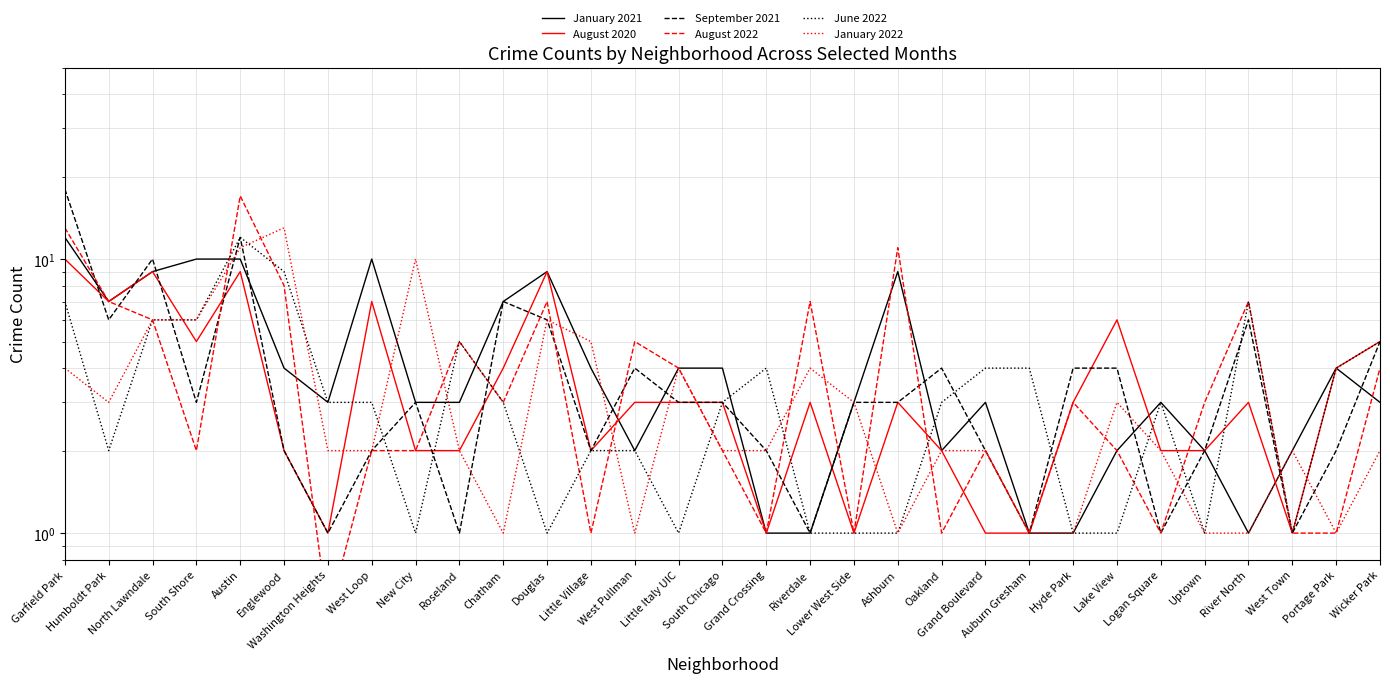

Reading left to right, what are all the values shown in this chart?

January 2021: 12.0	7.0	9.0	10.0	10.0	4.0	3.0	10.0	3.0	3.0	7.0	9.0	4.0	2.0	4.0	4.0	1.0	1.0	3.0	9.0	2.0	3.0	1.0	1.0	2.0	3.0	2.0	1.0	2.0	4.0	3.0
August 2020: 10.0	7.0	9.0	5.0	9.0	2.0	1.0	7.0	2.0	2.0	4.0	9.0	2.0	3.0	3.0	3.0	1.0	3.0	1.0	3.0	2.0	1.0	1.0	3.0	6.0	2.0	2.0	3.0	1.0	4.0	5.0
September 2021: 18.0	6.0	10.0	3.0	12.0	2.0	1.0	2.0	3.0	1.0	7.0	6.0	2.0	4.0	3.0	3.0	2.0	1.0	3.0	3.0	4.0	2.0	1.0	4.0	4.0	1.0	2.0	6.0	1.0	2.0	5.0
August 2022: 13.0	7.0	6.0	2.0	17.0	8.0	0.5	2.0	2.0	5.0	3.0	7.0	1.0	5.0	4.0	2.0	1.0	7.0	1.0	11.0	1.0	2.0	1.0	3.0	2.0	1.0	3.0	7.0	1.0	1.0	4.0
June 2022: 7.0	2.0	6.0	6.0	12.0	9.0	3.0	3.0	1.0	5.0	3.0	1.0	2.0	2.0	1.0	3.0	4.0	1.0	1.0	1.0	3.0	4.0	4.0	1.0	1.0	3.0	1.0	7.0	1.0	4.0	5.0
January 2022: 4.0	3.0	6.0	6.0	11.0	13.0	2.0	2.0	10.0	2.0	1.0	6.0	5.0	1.0	4.0	2.0	2.0	4.0	3.0	1.0	2.0	2.0	1.0	1.0	3.0	2.0	1.0	1.0	2.0	1.0	2.0